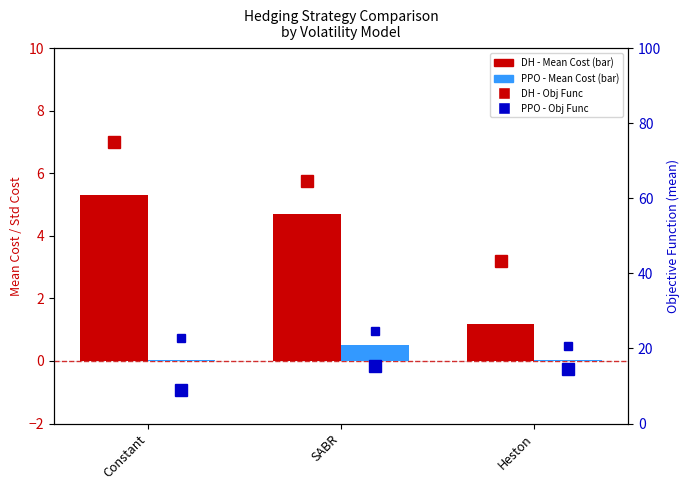

What is the total value across all series at SABR?

85.3